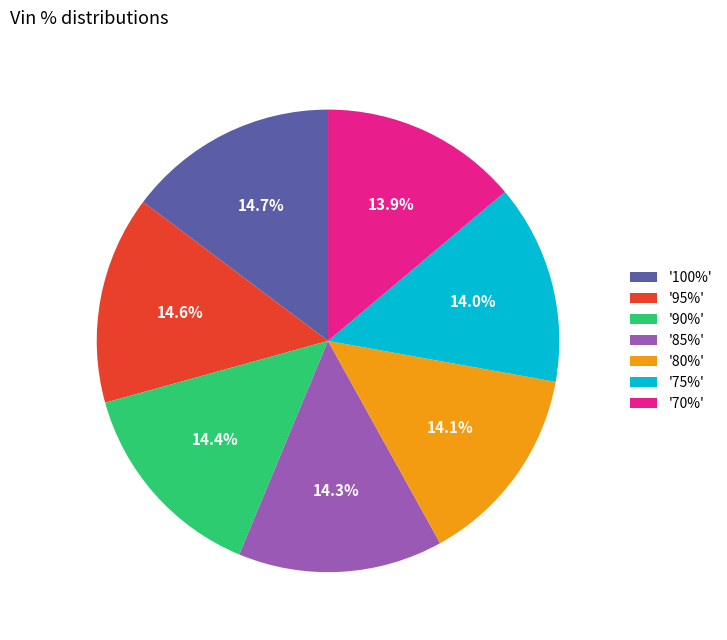

How much of the chart is everything except '80%'?

85.9%